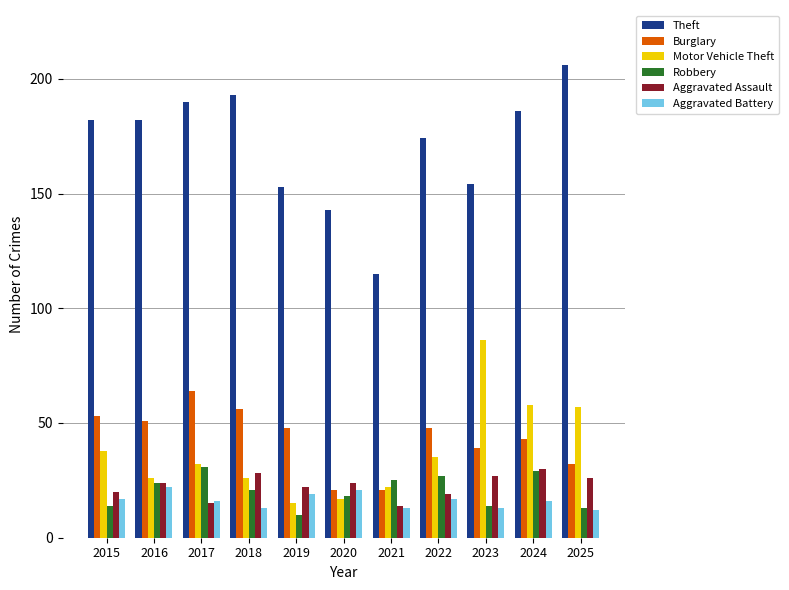

True or false: Theft has a value of 154 at 2023.

True